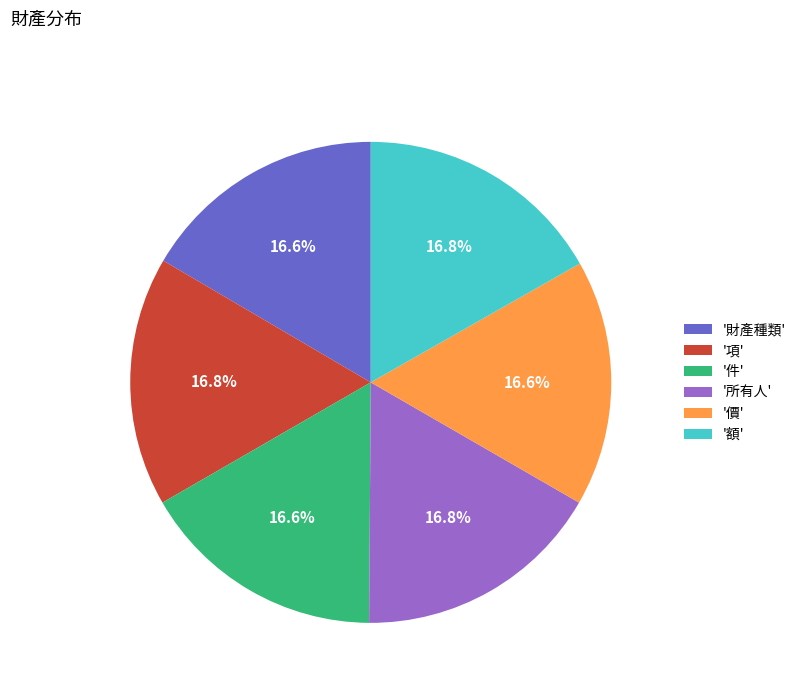

Is the sum of '所有人' and '價' greater than half?

No